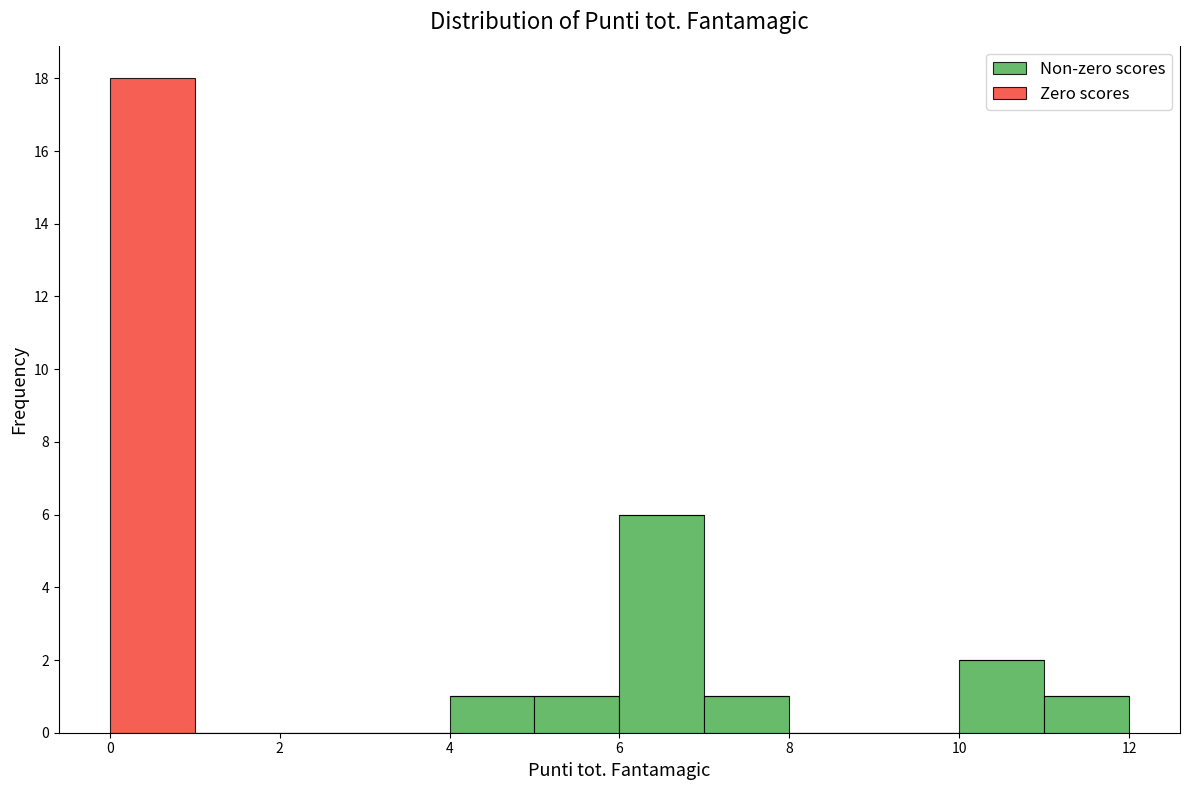

What is the total height of the stacked bar covering 7 to 8 on the x-axis? The values are not printed on the chart, so give them approximately, as read against the axis.

1